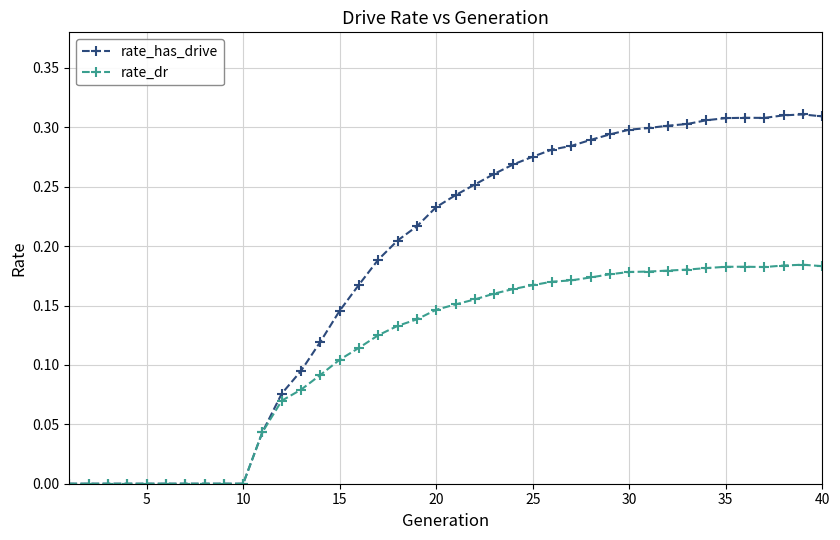

What is the sum of all rate_dr values?

4.5